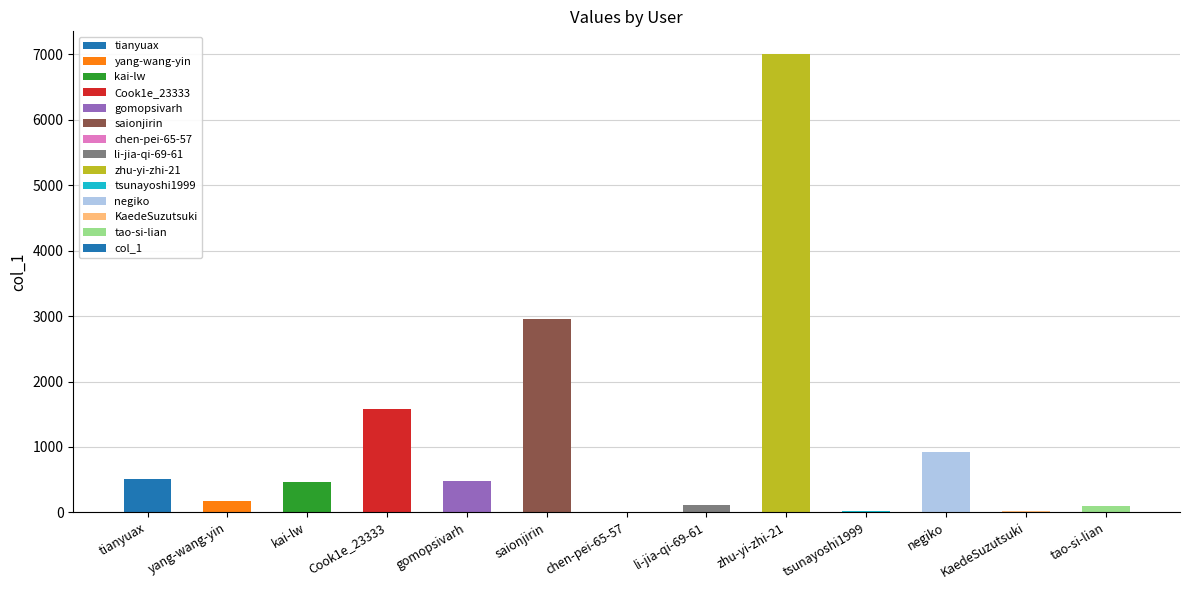

Between negiko and Cook1e_23333, which is larger?

Cook1e_23333